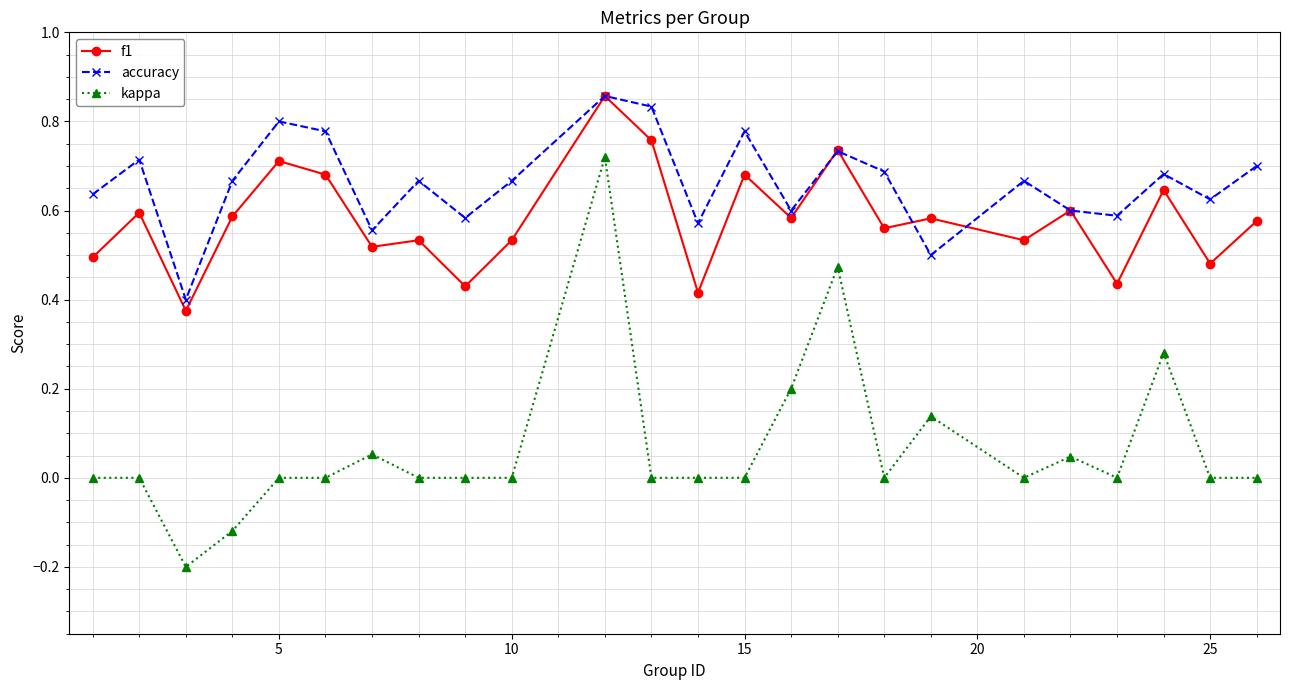

True or false: accuracy and kappa intersect in this chart.

False